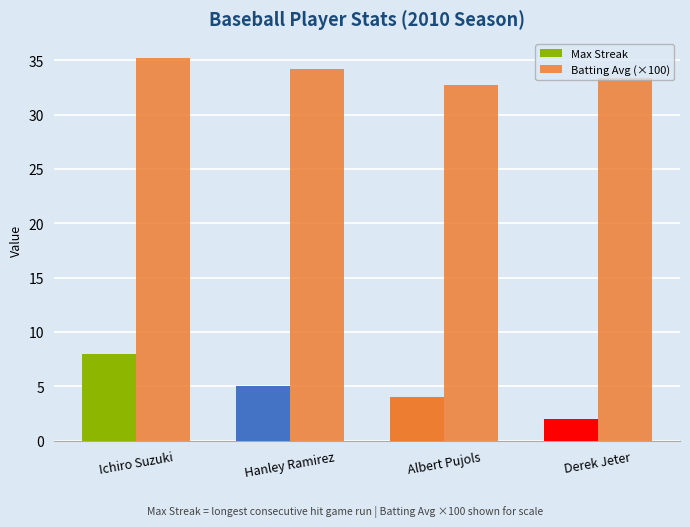

The Max Streak series shows 2.2 at Albert Pujols. True or false?

False